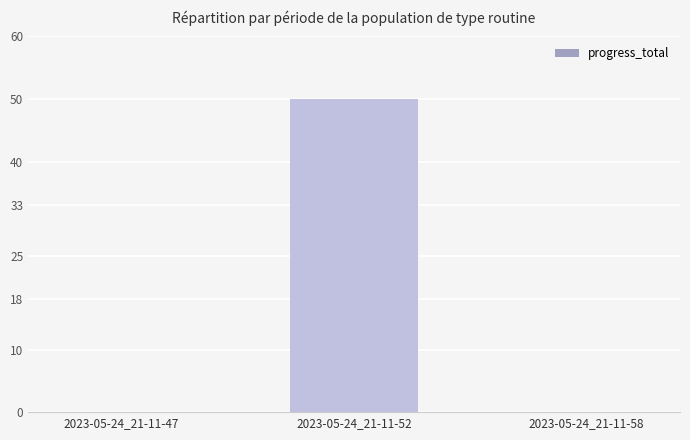

At which category does the chart reach its peak across all series?

2023-05-24_21-11-52